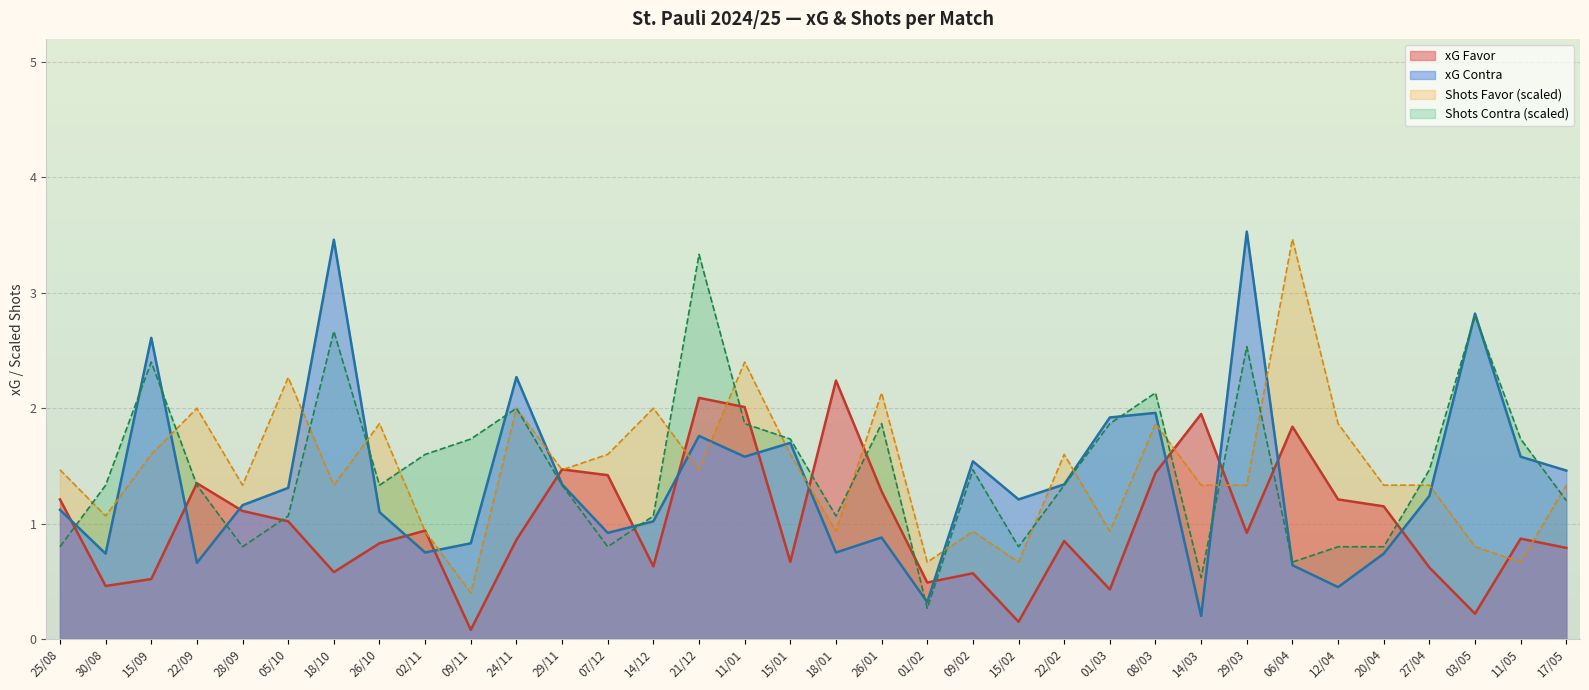

Reading right to left, extract all data points from this chart.

xG Favor: 0.8	0.9	0.2	0.6	1.1	1.2	1.8	0.9	1.9	1.4	0.4	0.8	0.1	0.6	0.5	1.3	2.2	0.7	2.0	2.1	0.6	1.4	1.5	0.9	0.1	0.9	0.8	0.6	1.0	1.1	1.4	0.5	0.5	1.2
xG Contra: 1.5	1.6	2.8	1.2	0.7	0.5	0.6	3.5	0.2	2.0	1.9	1.3	1.2	1.5	0.3	0.9	0.8	1.7	1.6	1.8	1.0	0.9	1.3	2.3	0.8	0.8	1.1	3.5	1.3	1.2	0.7	2.6	0.7	1.1